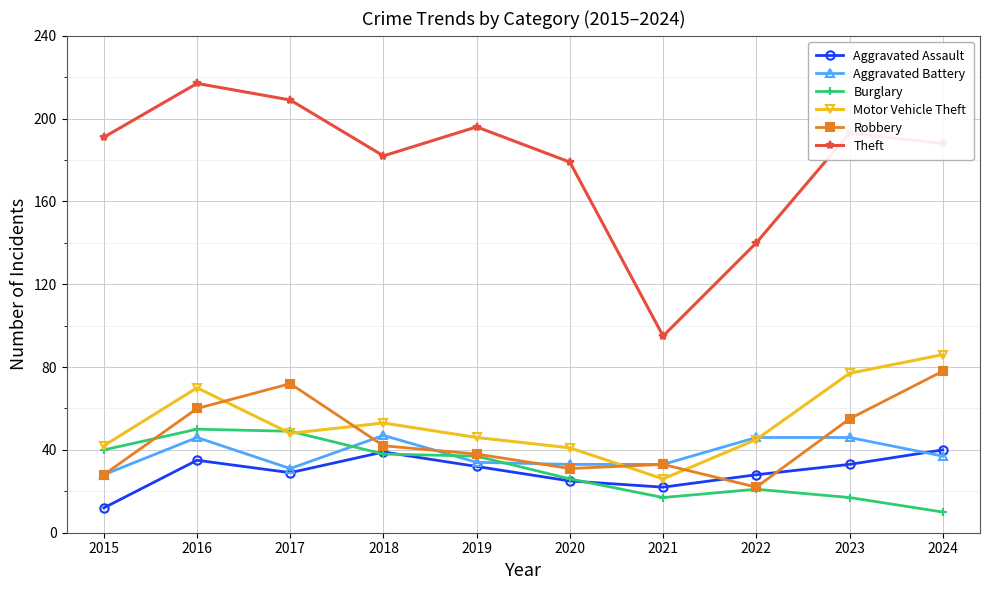

Which series has the largest total across all categories?

Theft